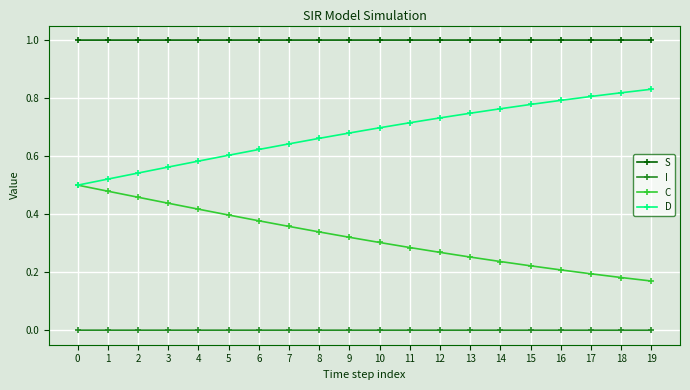

Is it true that C equals 0.2 at 16?

True